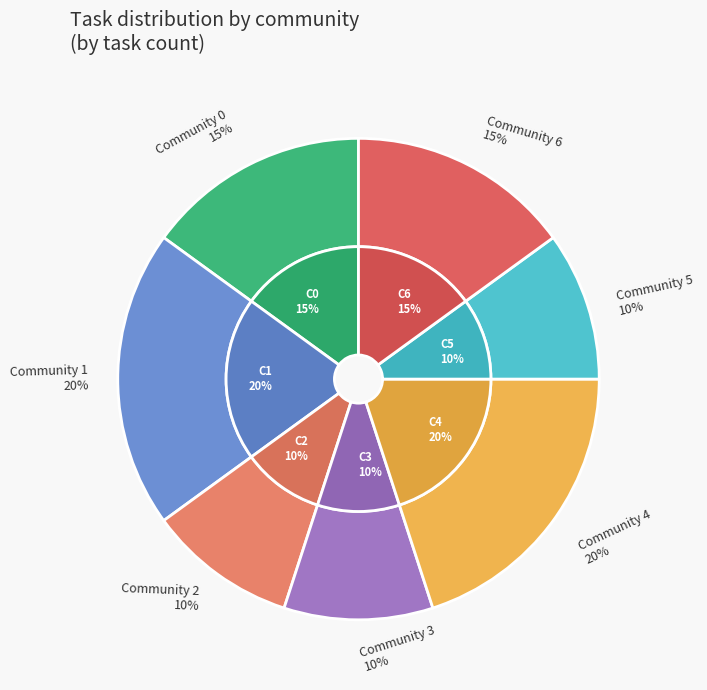

The Community 1 slice represents 13% of the pie. True or false?

False